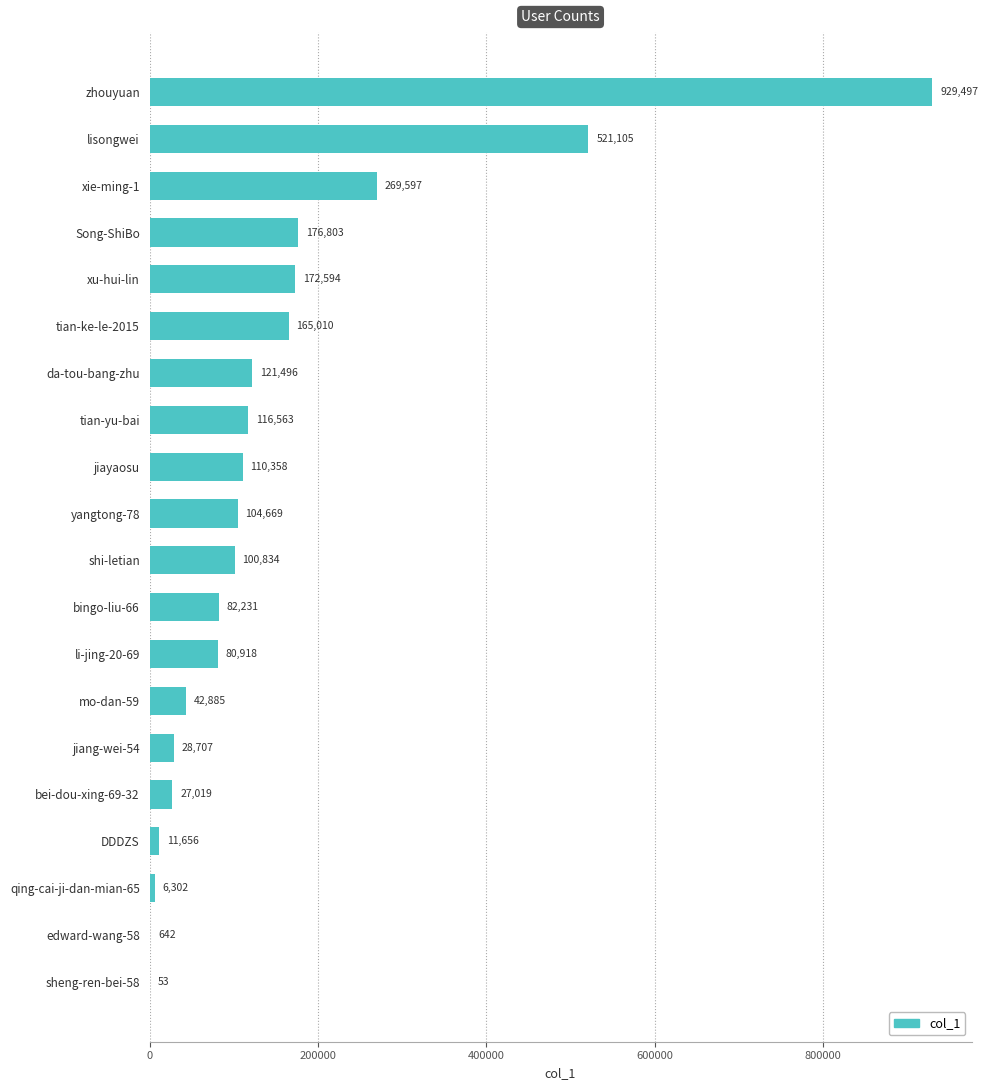

Reading top to bottom, transcribe all the data shown in this chart.

zhouyuan=929497	lisongwei=521105	xie-ming-1=269597	Song-ShiBo=176803	xu-hui-lin=172594	tian-ke-le-2015=165010	da-tou-bang-zhu=121496	tian-yu-bai=116563	jiayaosu=110358	yangtong-78=104669	shi-letian=100834	bingo-liu-66=82231	li-jing-20-69=80918	mo-dan-59=42885	jiang-wei-54=28707	bei-dou-xing-69-32=27019	DDDZS=11656	qing-cai-ji-dan-mian-65=6302	edward-wang-58=642	sheng-ren-bei-58=53